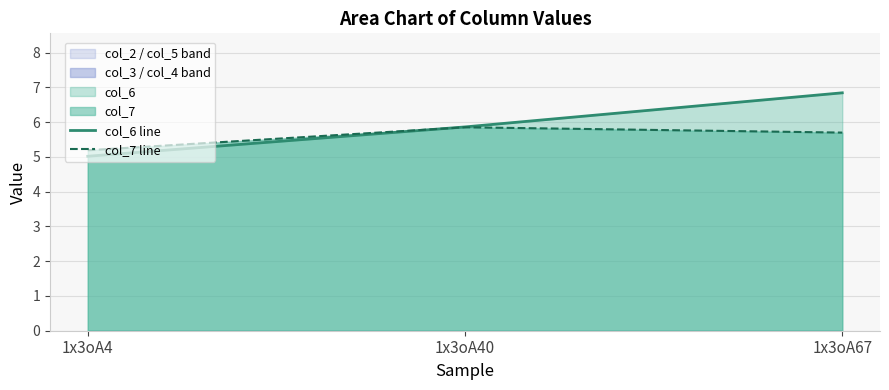

What is the value of the col_7 line point at the 1st from the left?

5.2